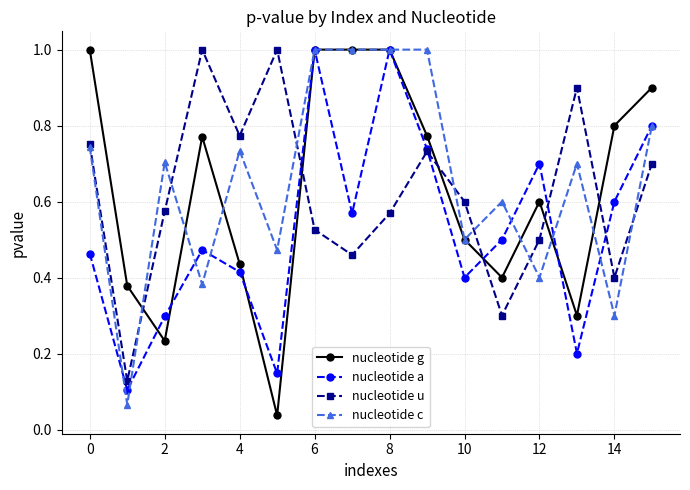

How many lines are shown in the chart?

4